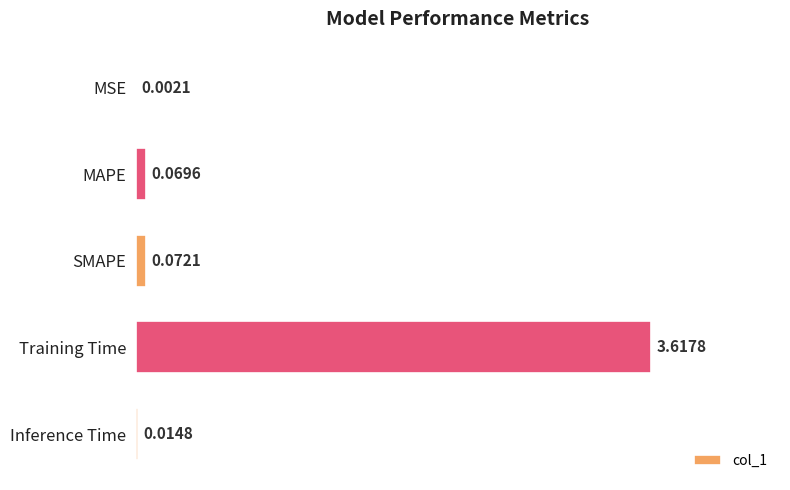

Which label corresponds to the largest value in the chart?

Training Time